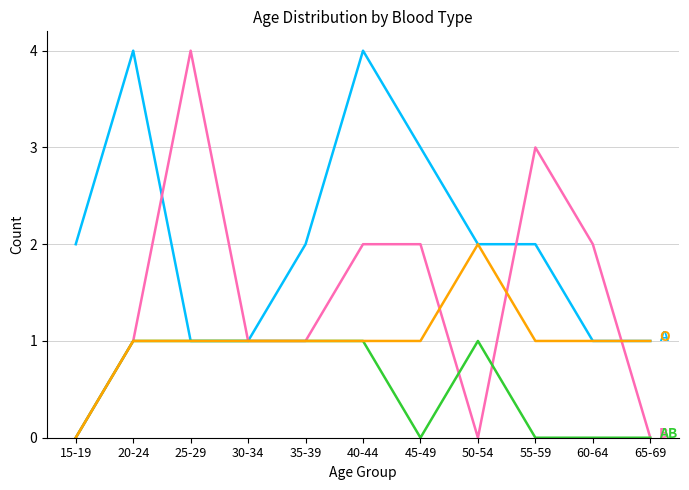

What is the difference between the highest and lowest values at 40-44?

3